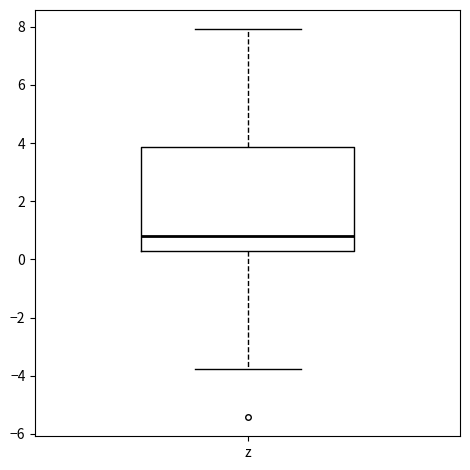

Where is the upper edge of the box for z on the y-axis? The values are not printed on the chart, so give them approximately, as read against the axis.

3.8